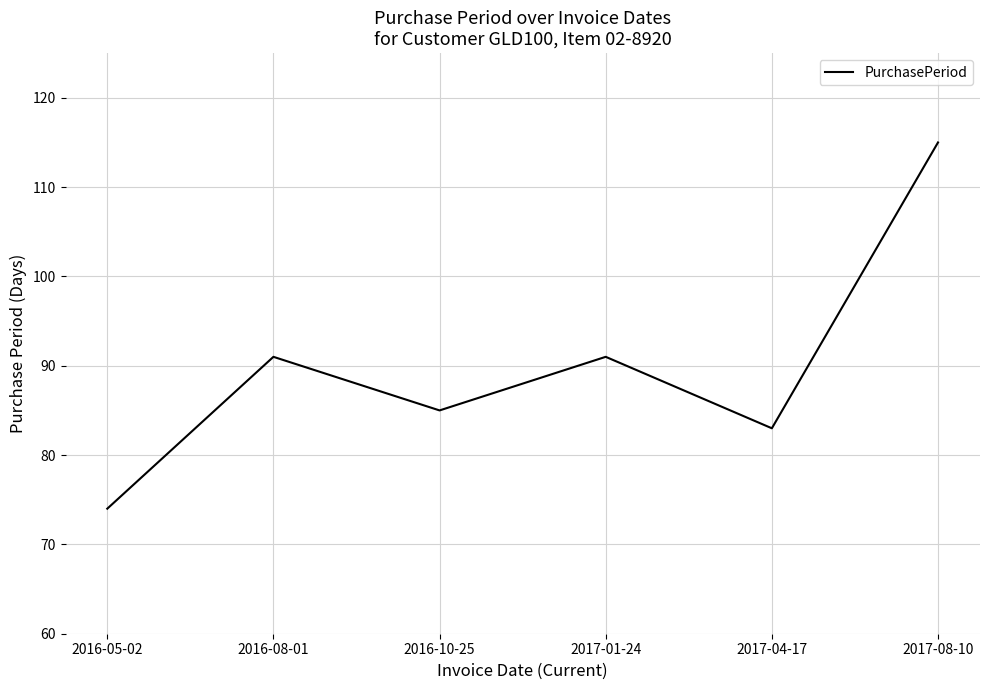

How many series are shown in this chart?

1